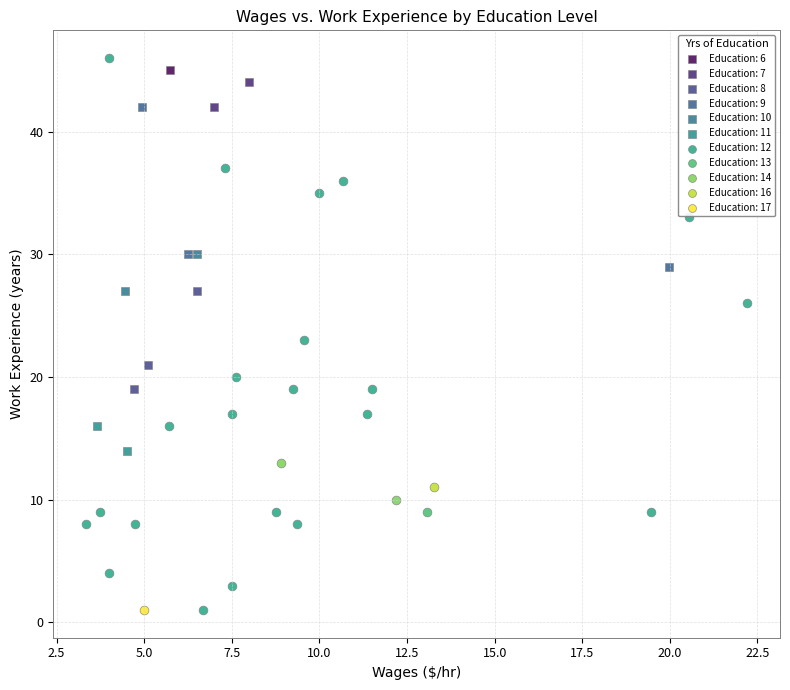

What are all the series names shown in the legend?

Education: 6, Education: 7, Education: 8, Education: 9, Education: 10, Education: 11, Education: 12, Education: 13, Education: 14, Education: 16, Education: 17